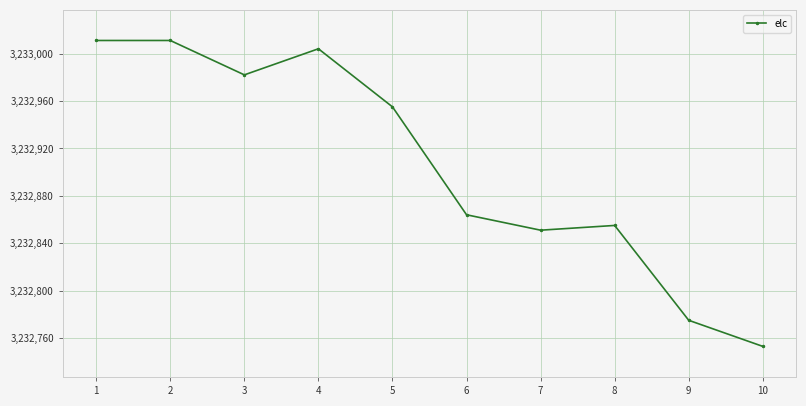

What is the difference between the values at 3 and 8?

127